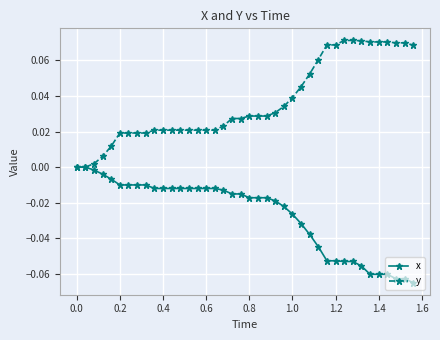

Does the chart have visible grid lines?

Yes